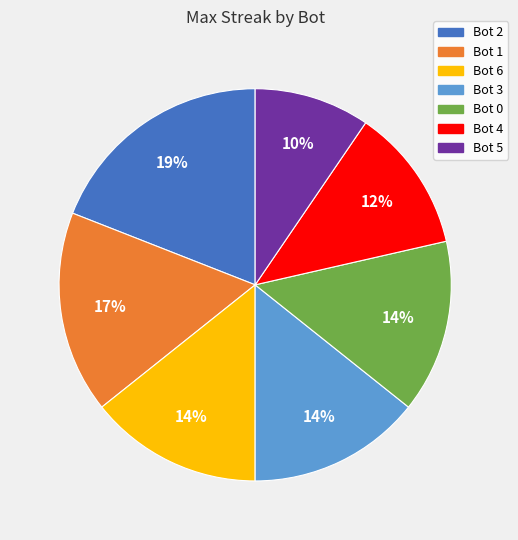

To the nearest percent, what is the average slice percentage?

14%